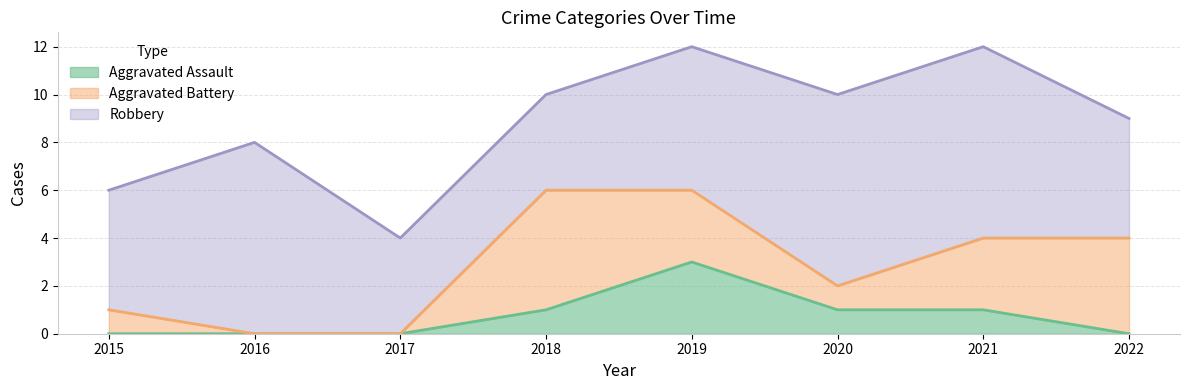

The Aggravated Assault series shows 0 at 2022. True or false?

True